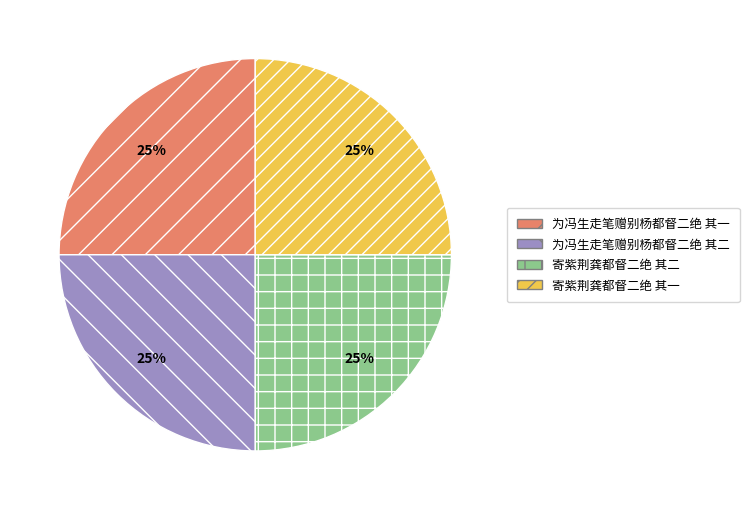

Is there any slice that represents more than half of the pie?

No